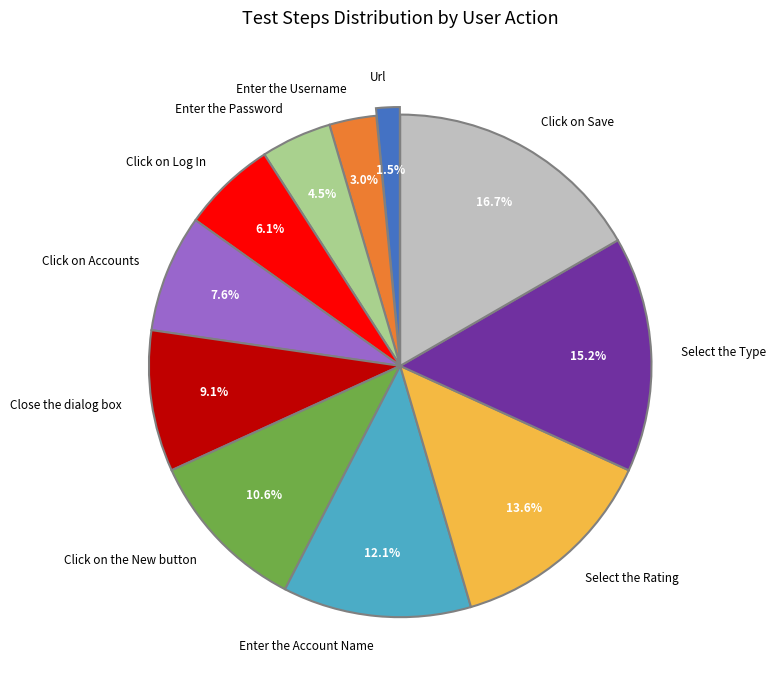

To the nearest percent, what is the difference between the Enter the Account Name and Enter the Username slice percentages?

9%